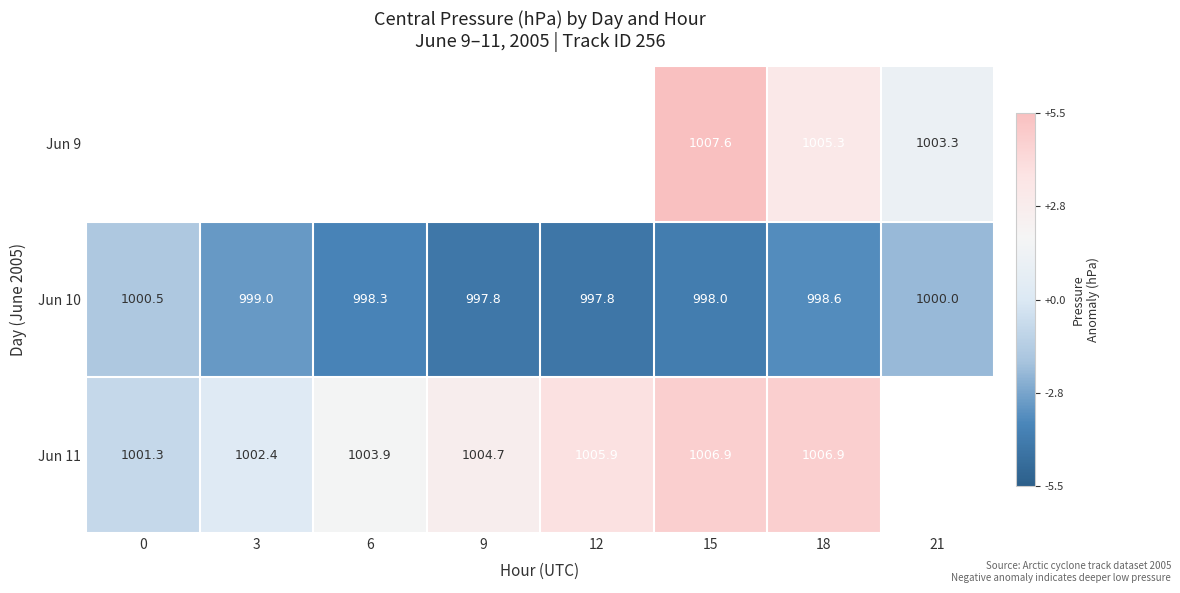

What value does the Jun 10 series have at 0?

-1.6